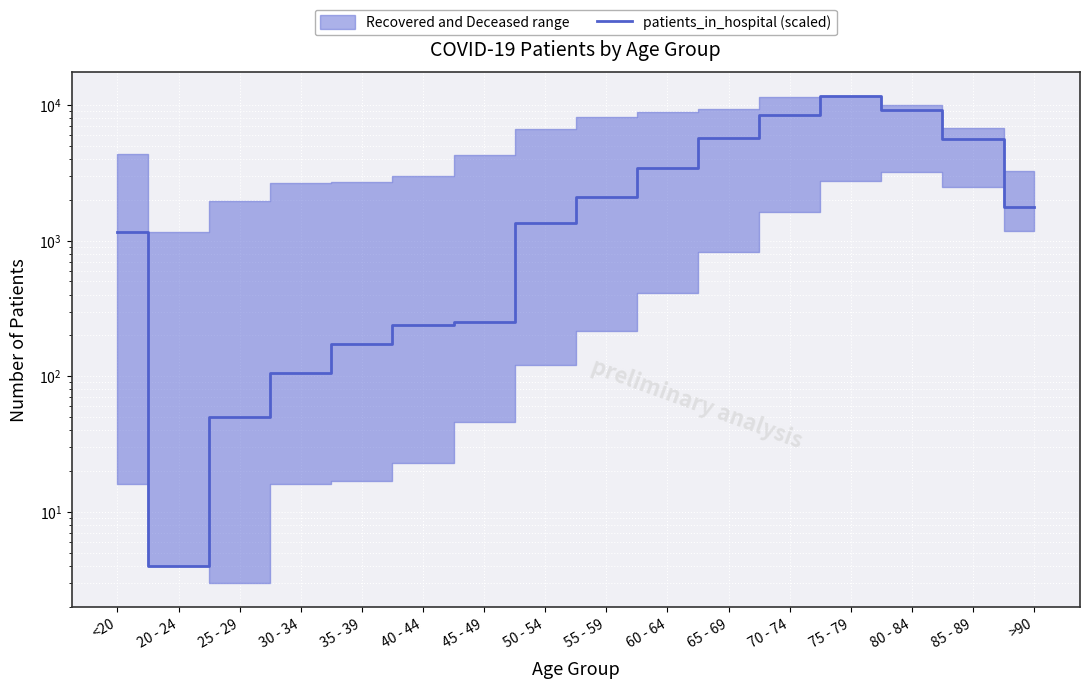

What is the maximum value shown in the chart?

11574.0